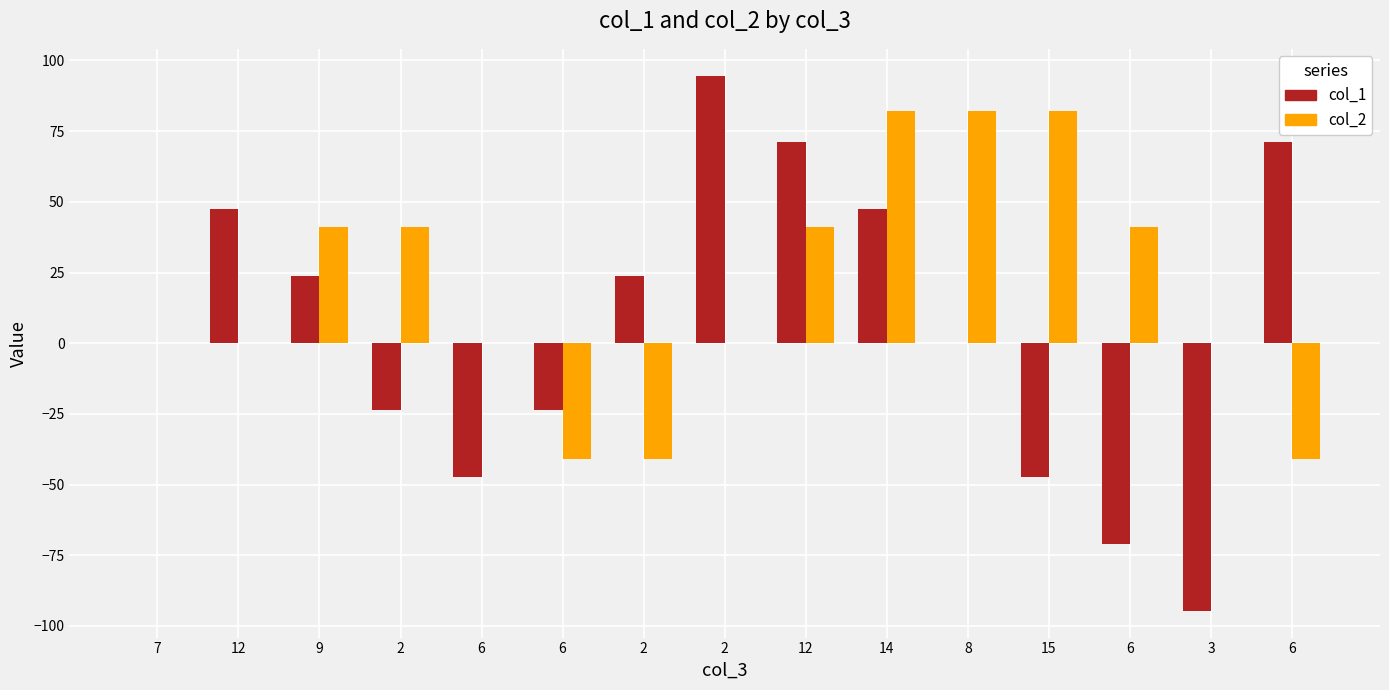

What is the difference between the col_1 values at 12 and 6?

23.7